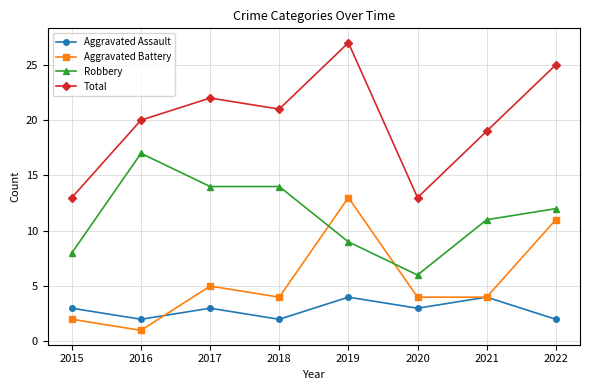

In Aggravated Assault, how many points are lower than both neighbors (excluding endpoints)?

3